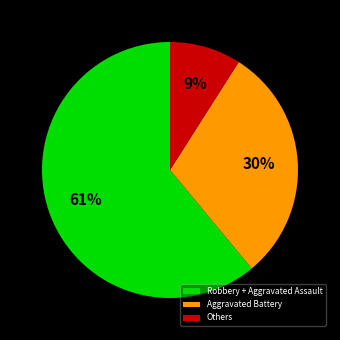

To the nearest percent, what is the difference between the largest and smallest slice percentages?

52%